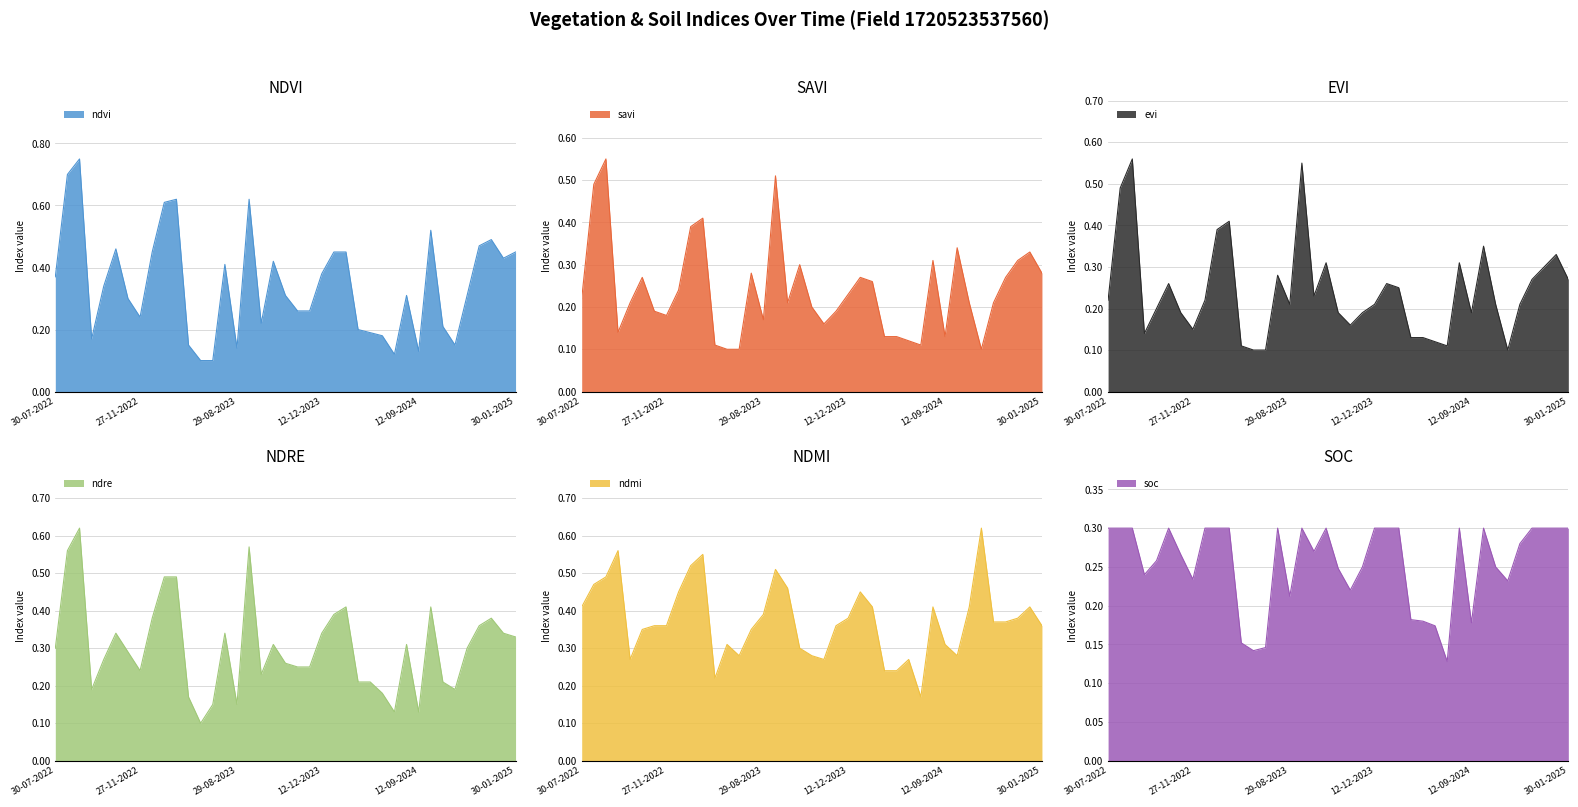

What are all the series names shown in the legend?

ndvi, savi, evi, ndre, ndmi, soc